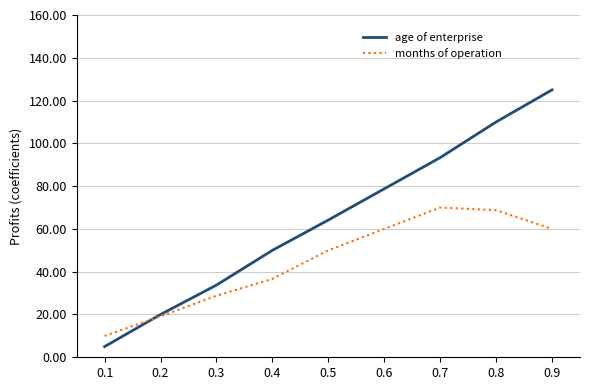

Which series ends up on top after the final intersection of months of operation and age of enterprise?

age of enterprise